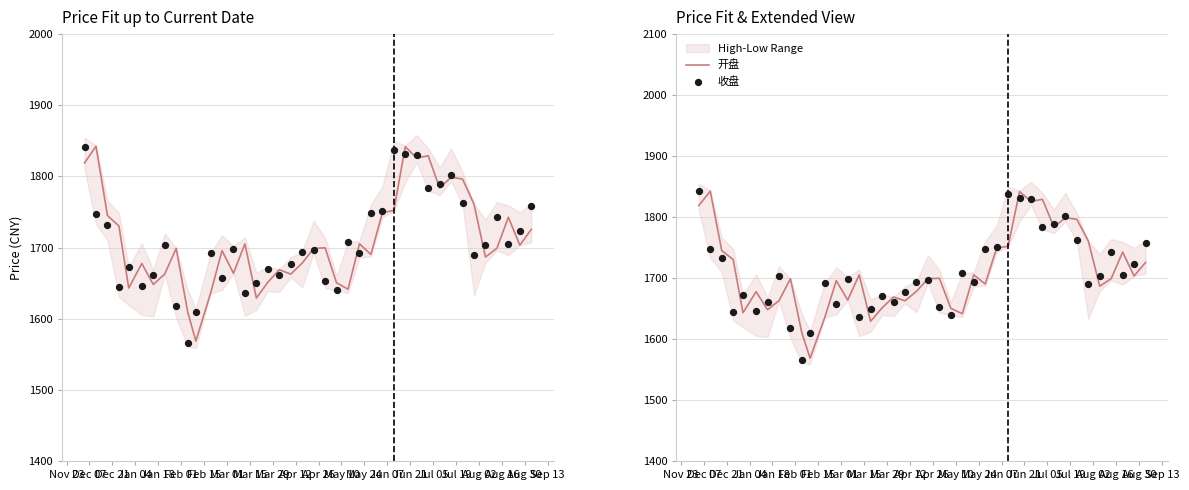

At how many categories does at least one series exceed 1722?

18